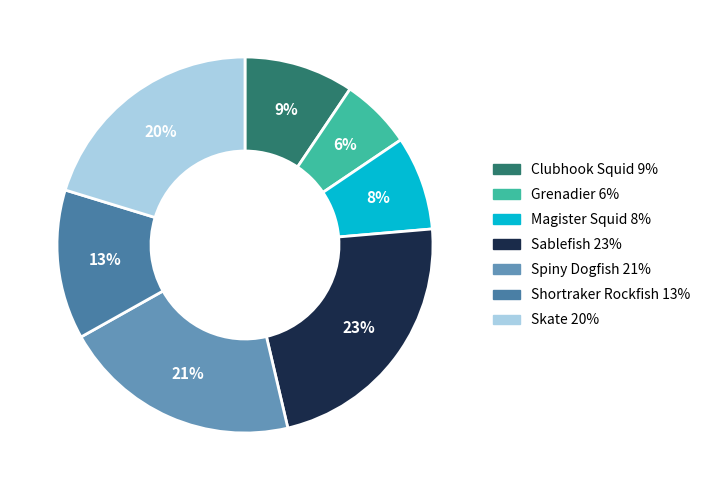

Is Spiny Dogfish the majority of the pie?

No